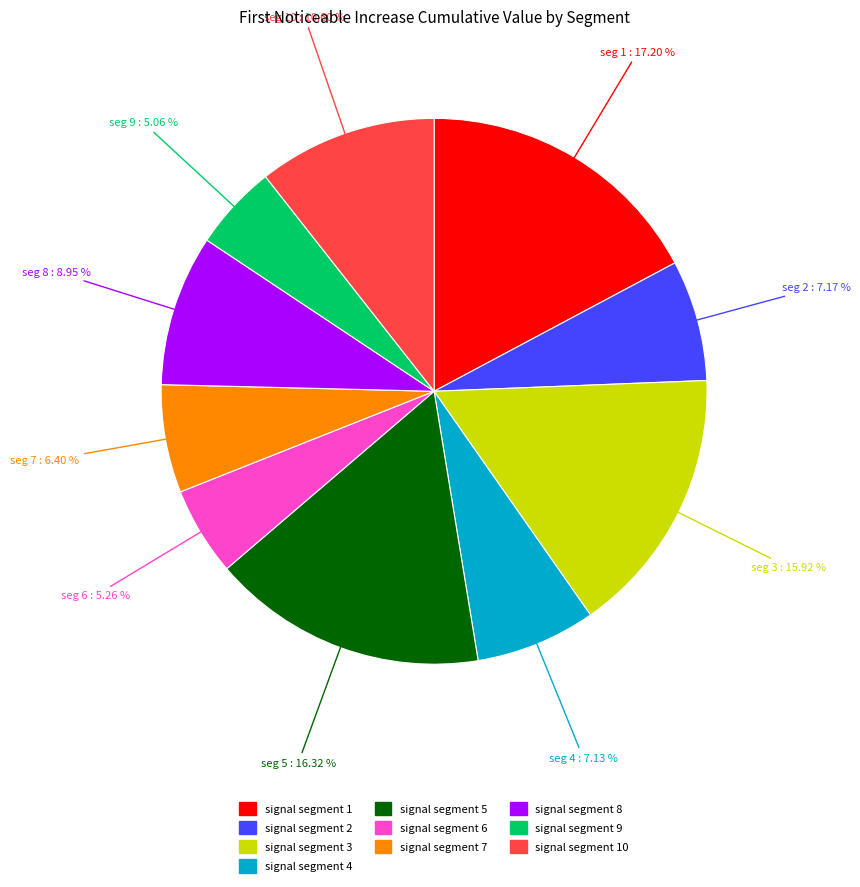

Is there any slice that represents more than half of the pie?

No